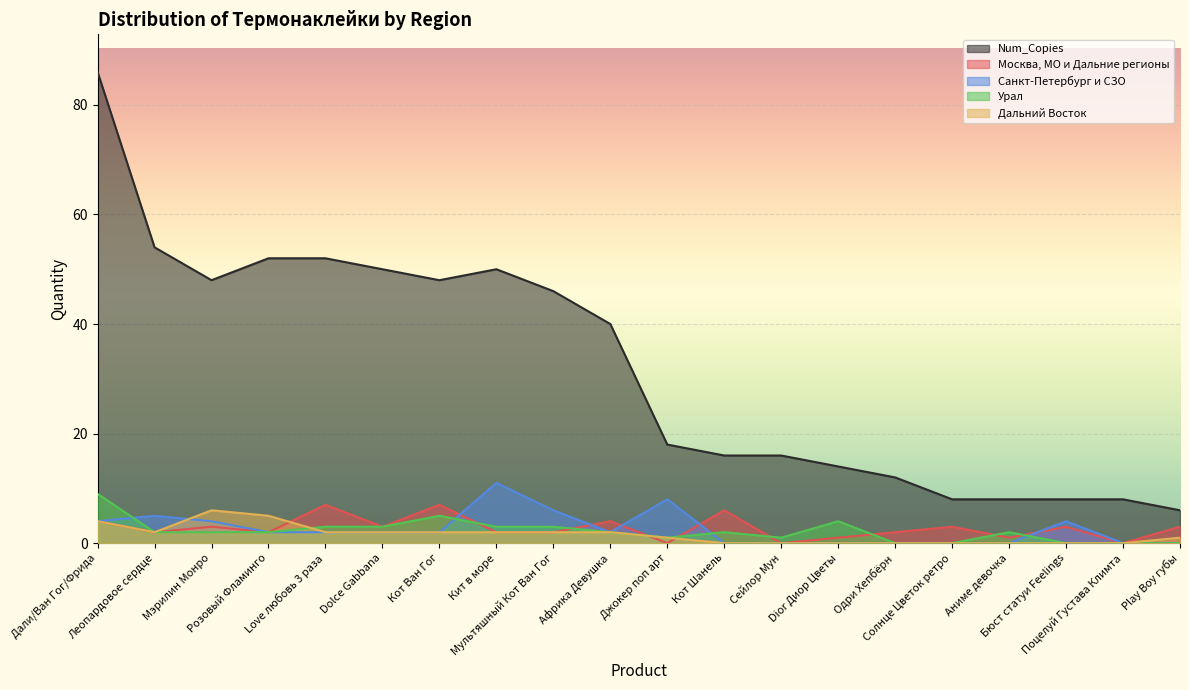

Where is Санкт-Петербург и СЗО nearest to the value 5?

Леопардовое сердце